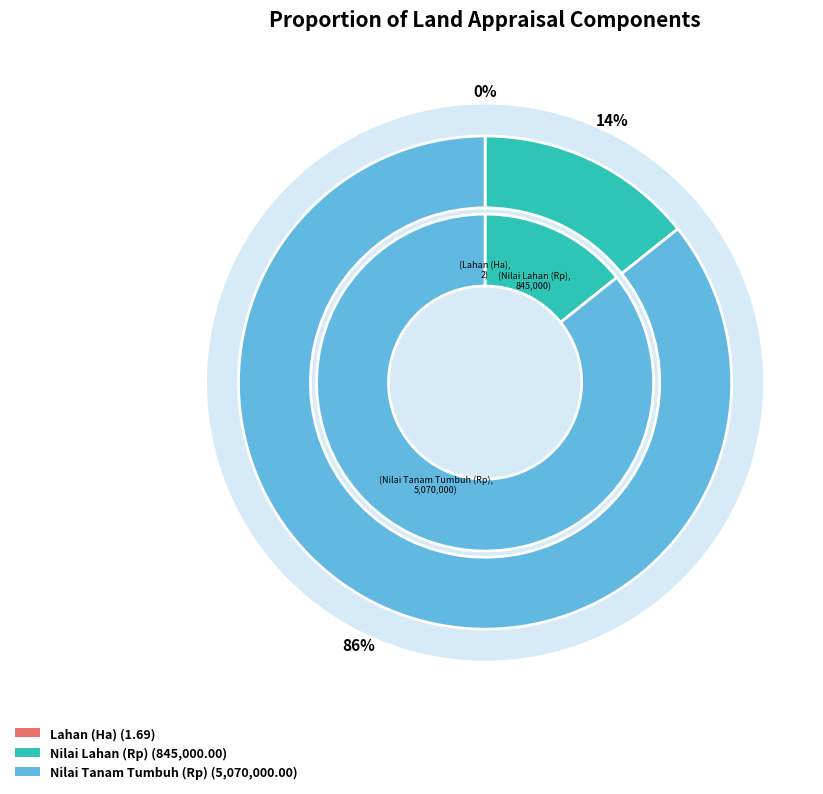

What is the largest slice in the pie chart?

Nilai Tanam Tumbuh (Rp)